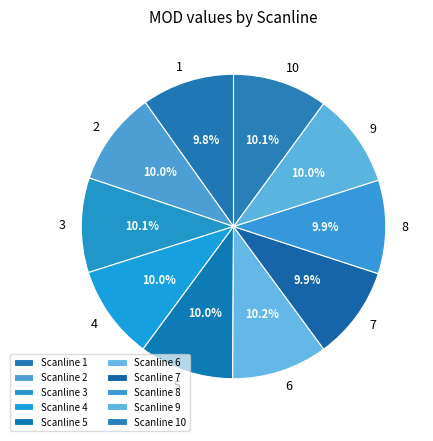

Count the number of slices in the pie.

10